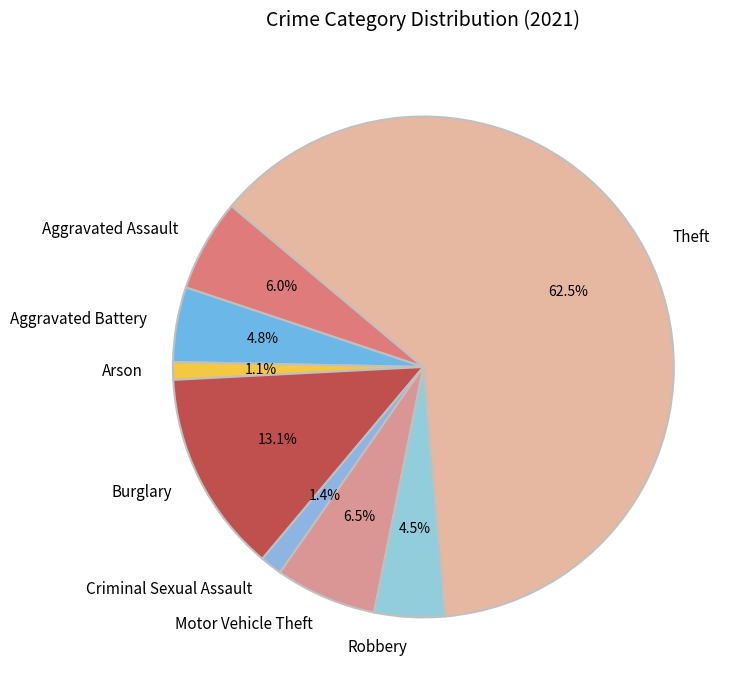

To the nearest percent, what is the difference between the Burglary and Aggravated Battery slice percentages?

8%